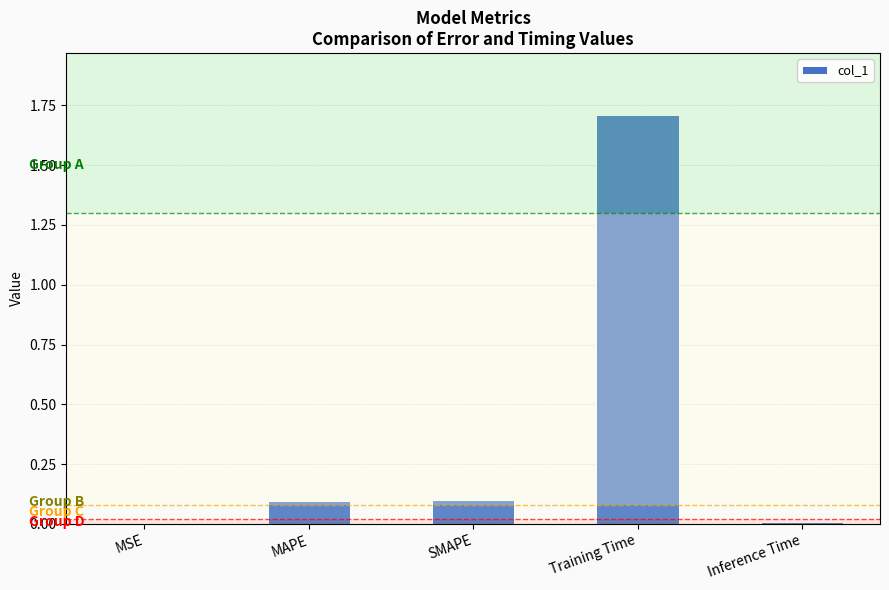

Which has a higher value, Training Time or MAPE?

Training Time